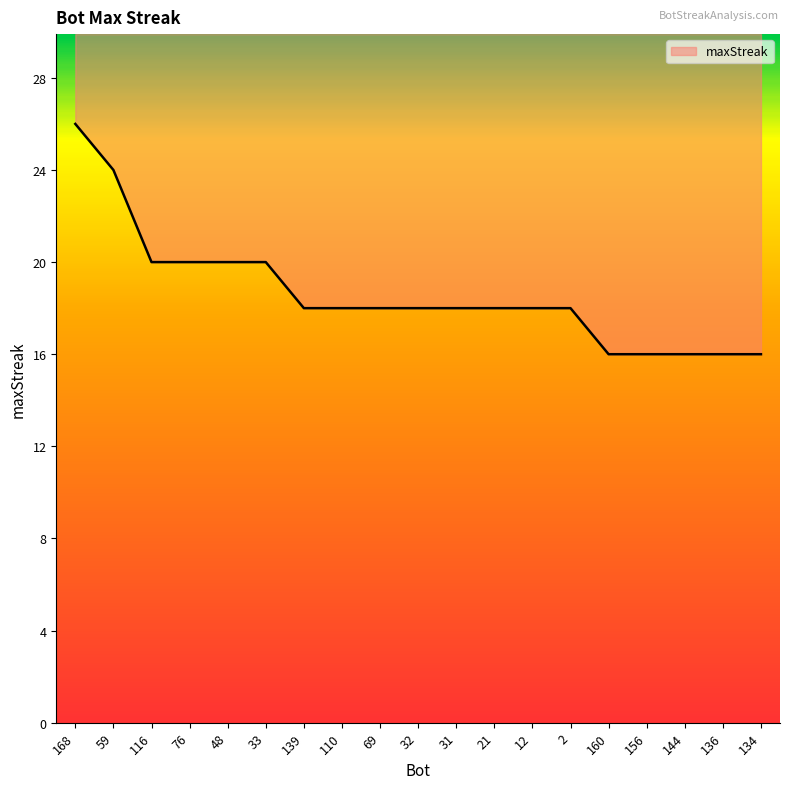

Does the chart display data point markers on the line(s)?

No